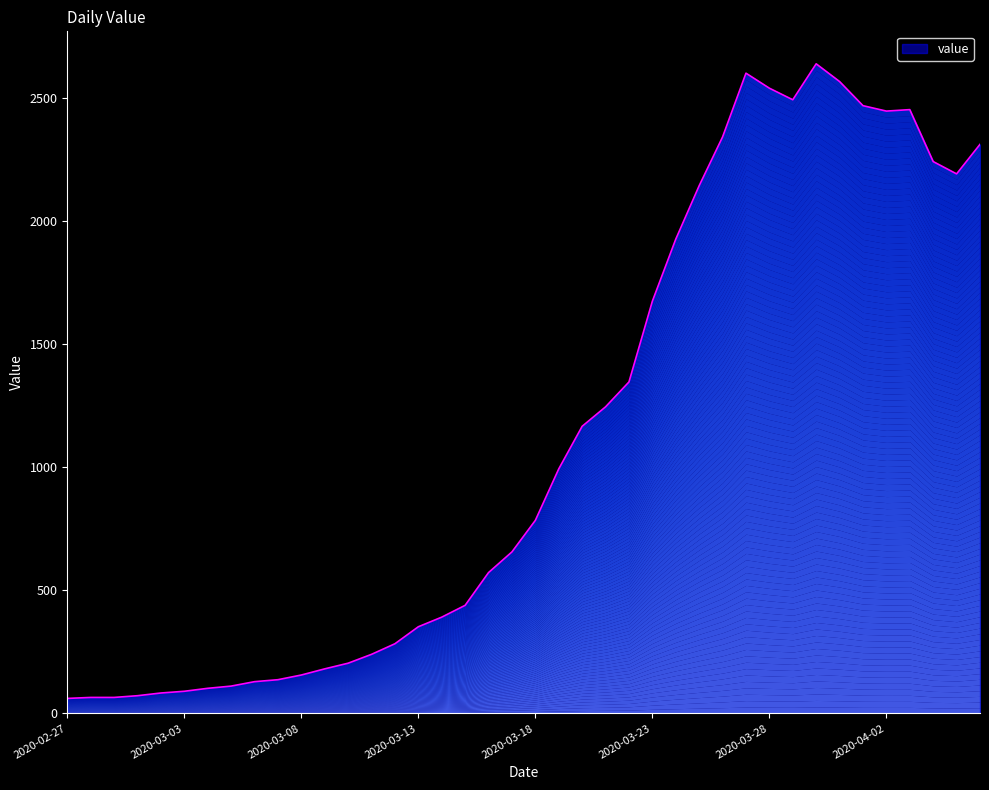

Is it true that the value at 2020-03-18 is 1125?

False